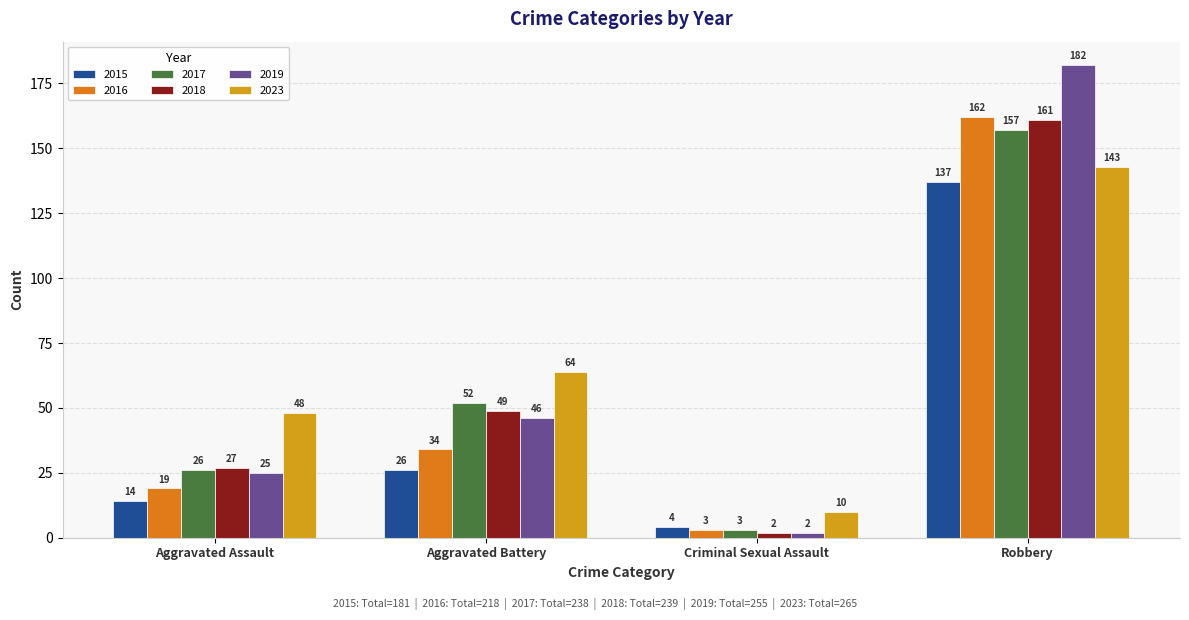

Count the number of categories in the chart.

4